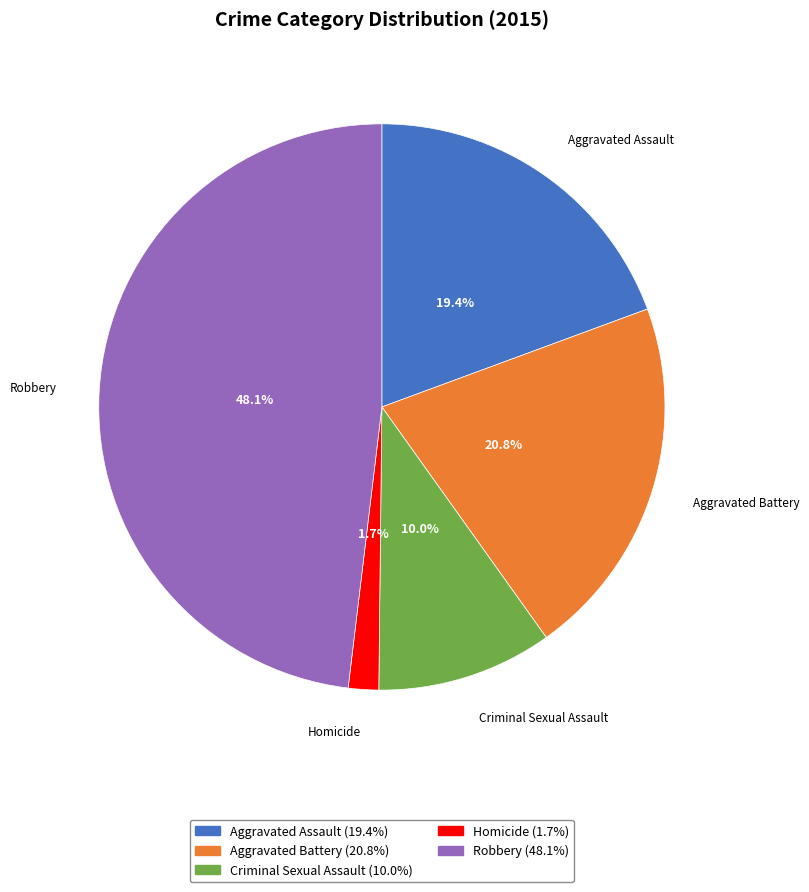

What percentage is the Aggravated Battery slice, to the nearest percent?

21%